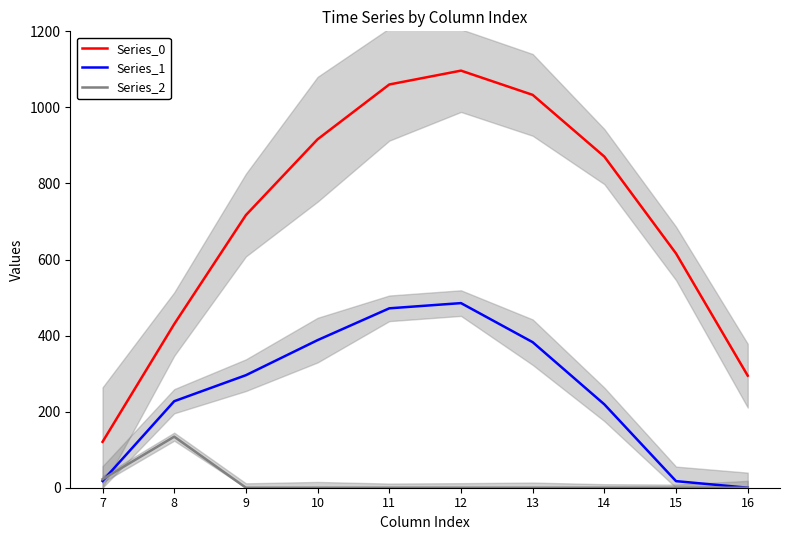

True or false: Series_2 has more than 1 points higher than both neighbors.

False